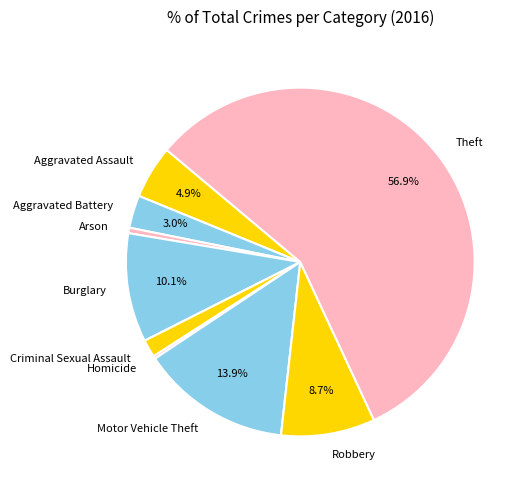

Is there any slice that represents more than half of the pie?

Yes